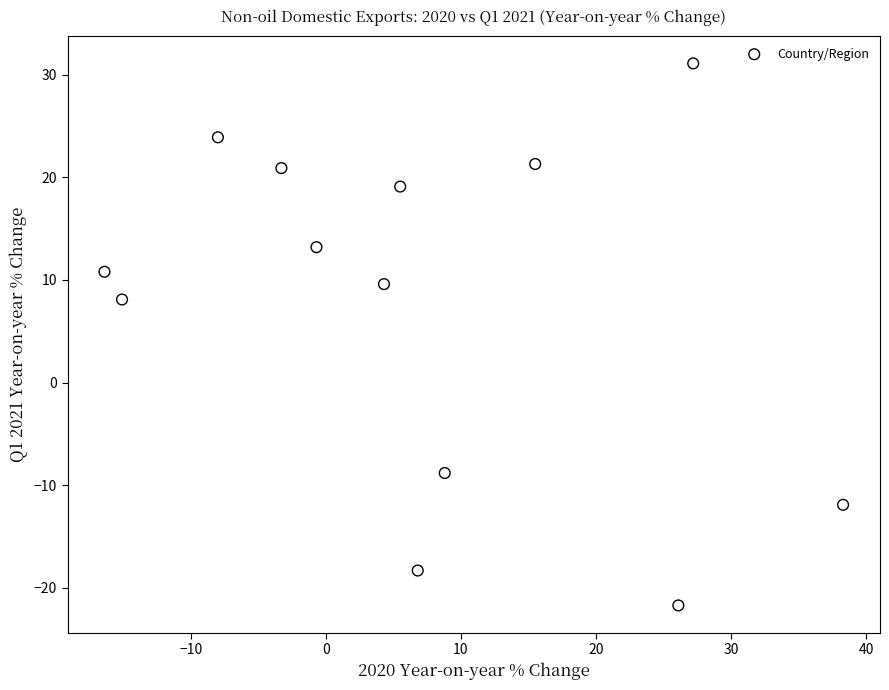

What is the range of X values (max minus min)?

54.7